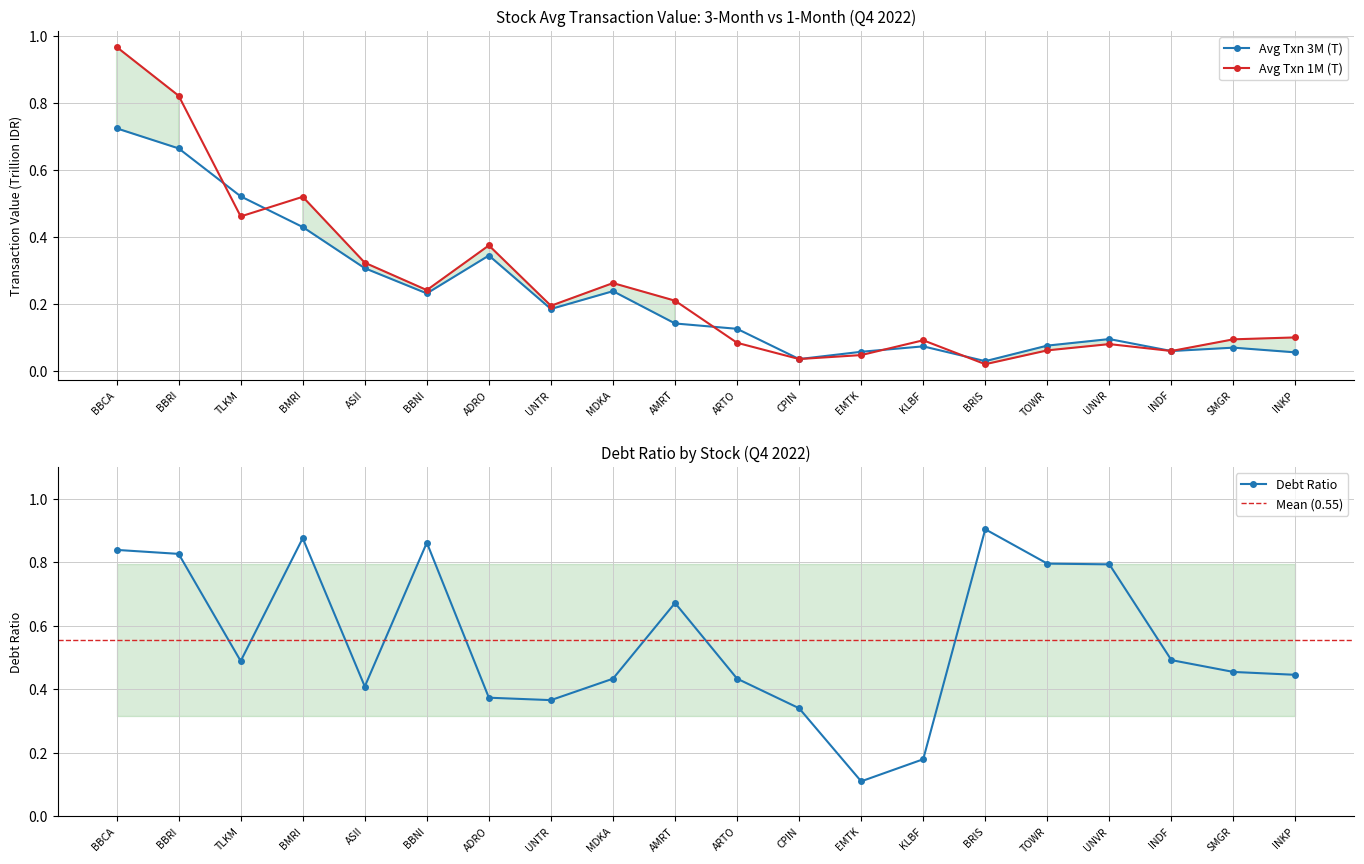

List the series in order of their peak value, lowest first.

Avg Txn 3M (T), Avg Txn 1M (T)